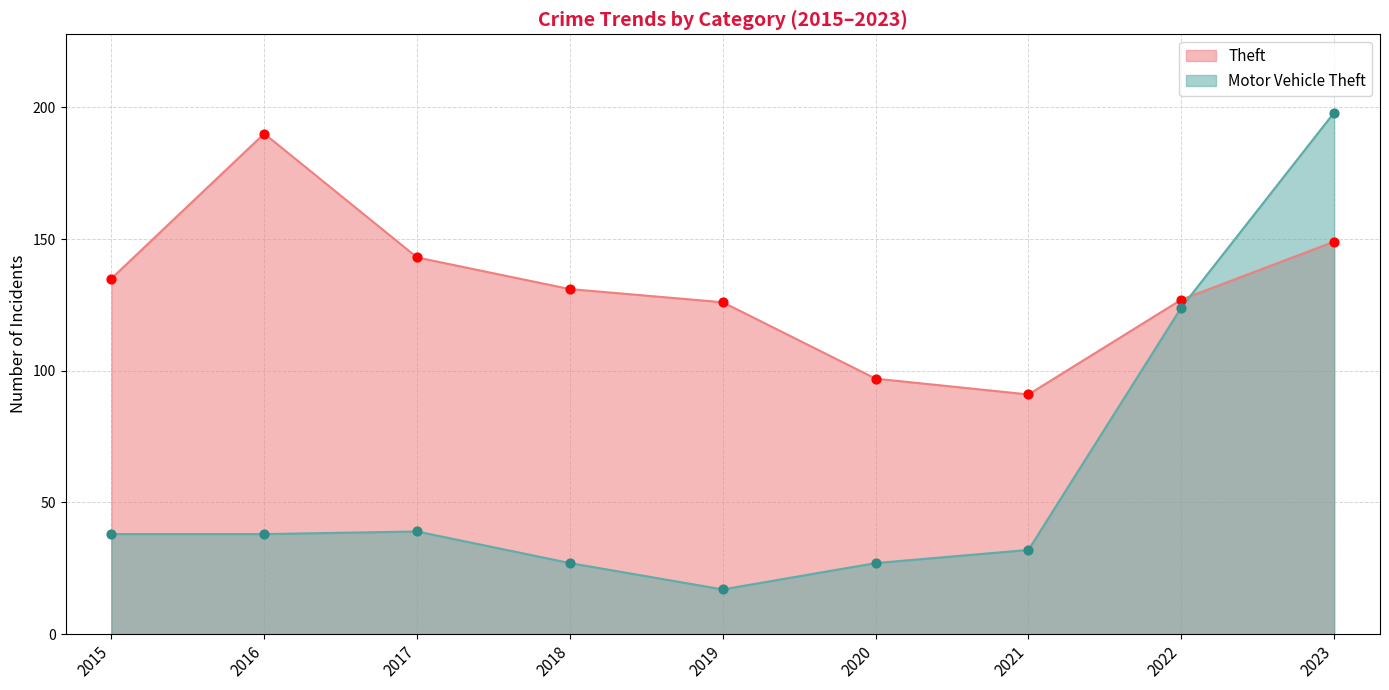

Which series reaches the maximum Y coordinate?

Motor Vehicle Theft